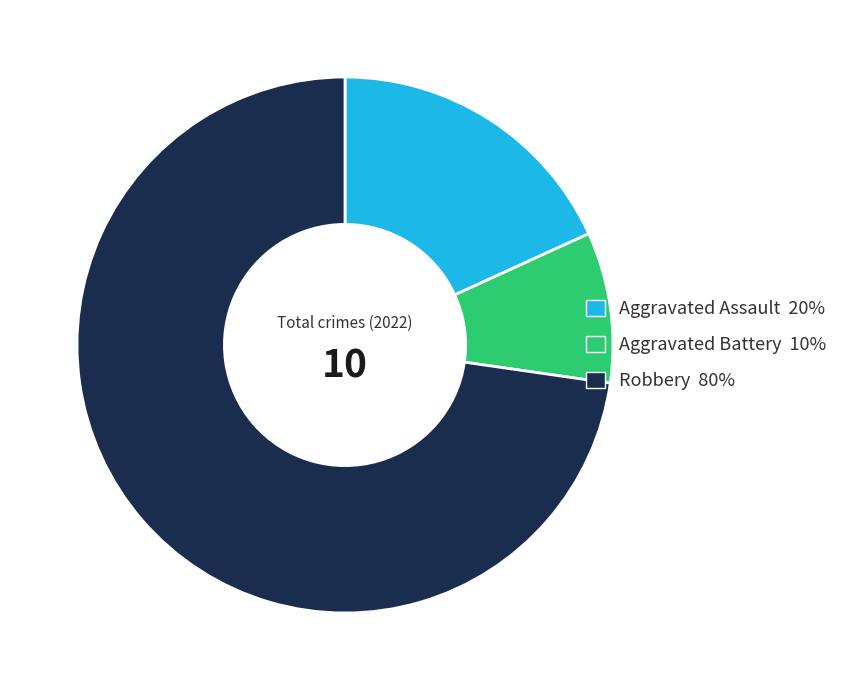

Does any single category account for the majority?

Yes